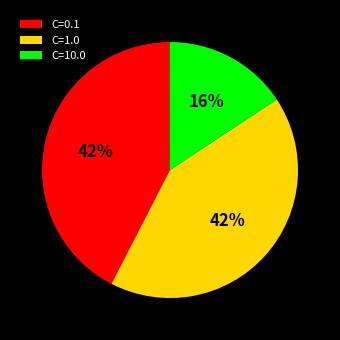

To the nearest percent, what portion does C=10.0 represent?

16%